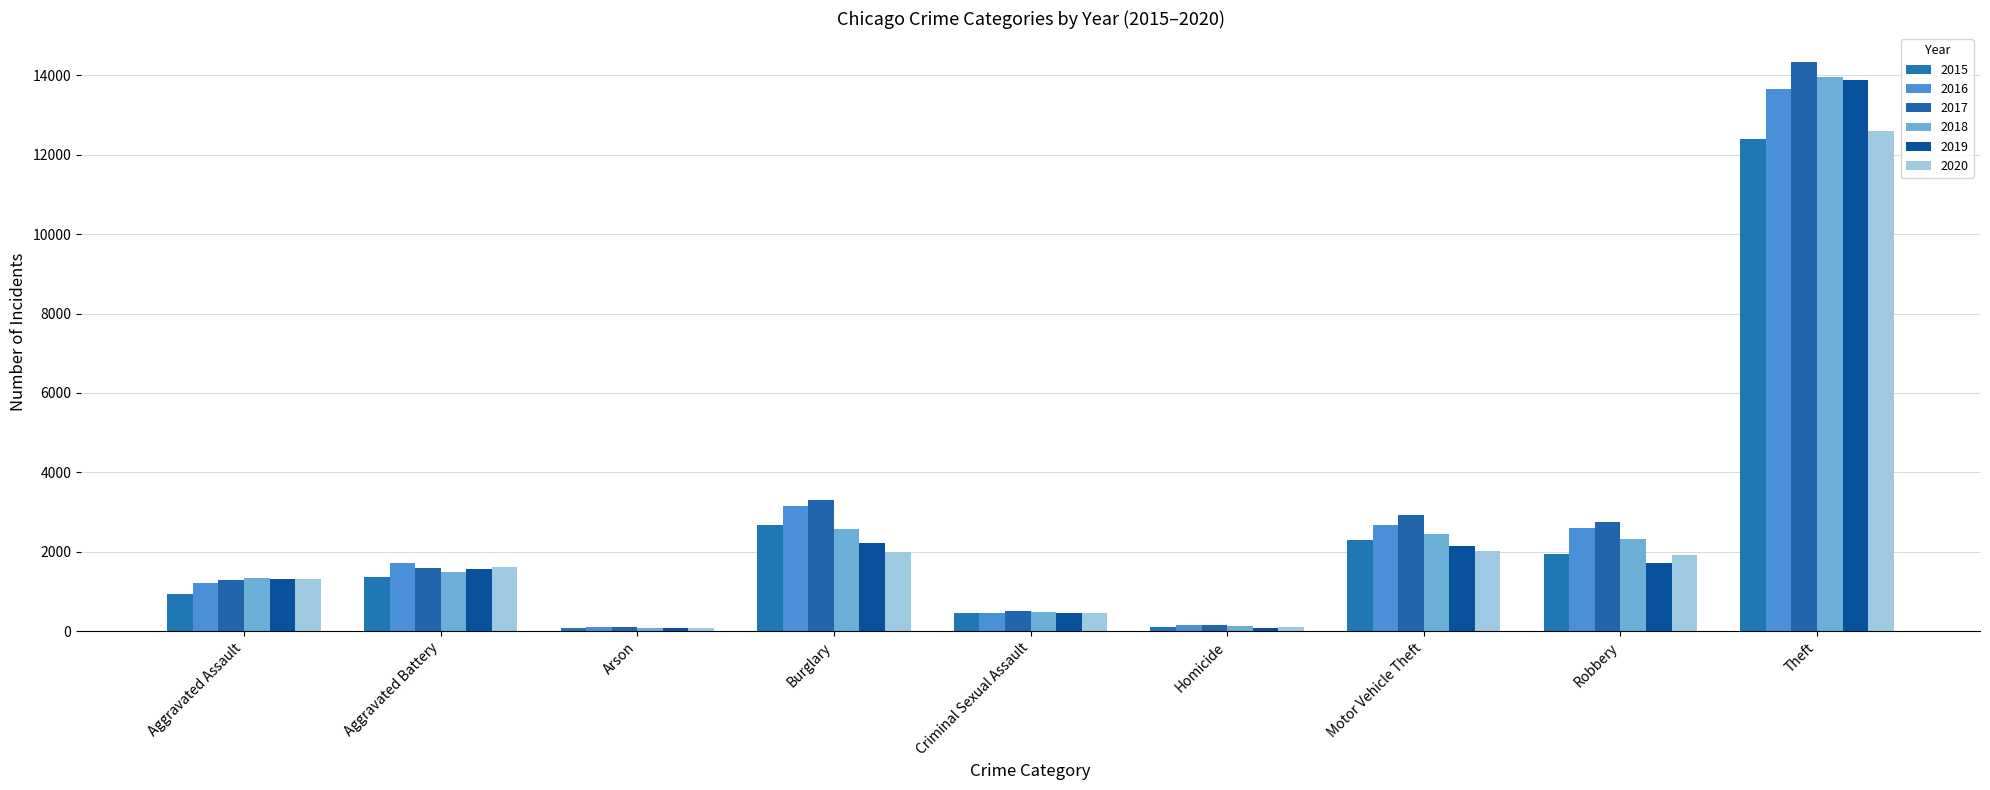

Where does the 2016 series first go above 1719?

Burglary